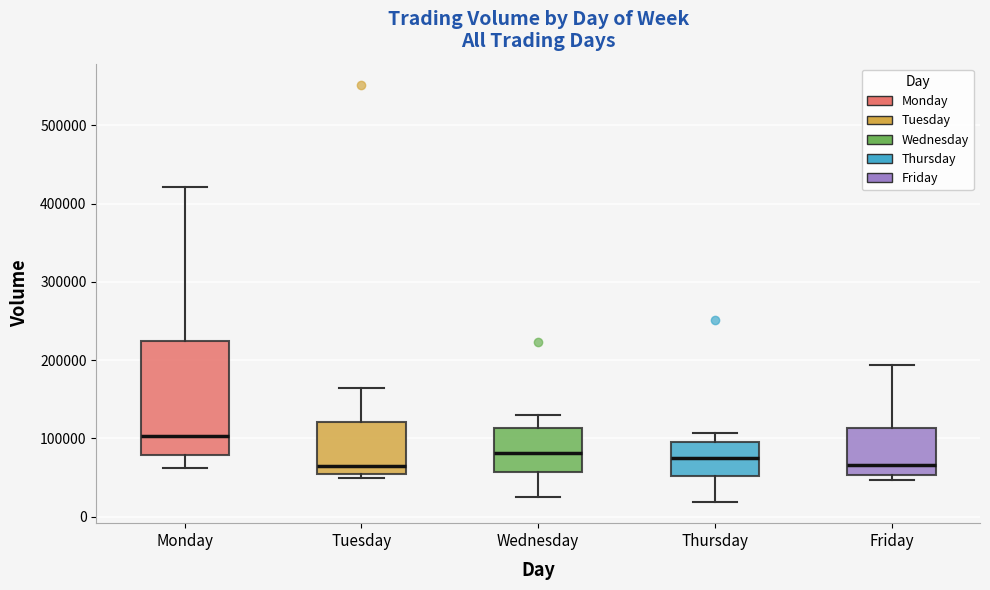

Which box has the highest median line?

Monday